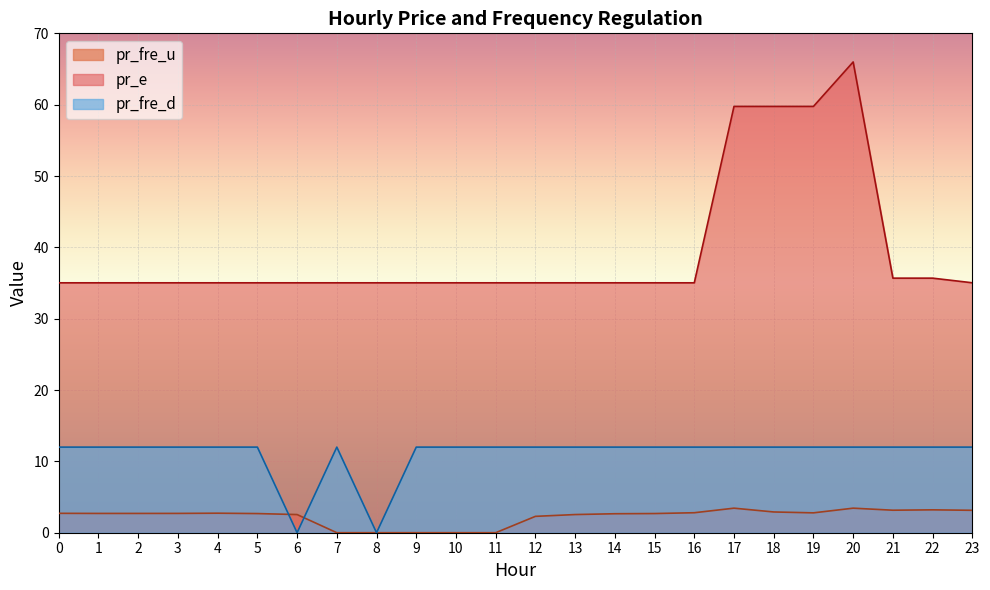

What is the value of the pr_fre_d point at the 20th from the left?

12.0